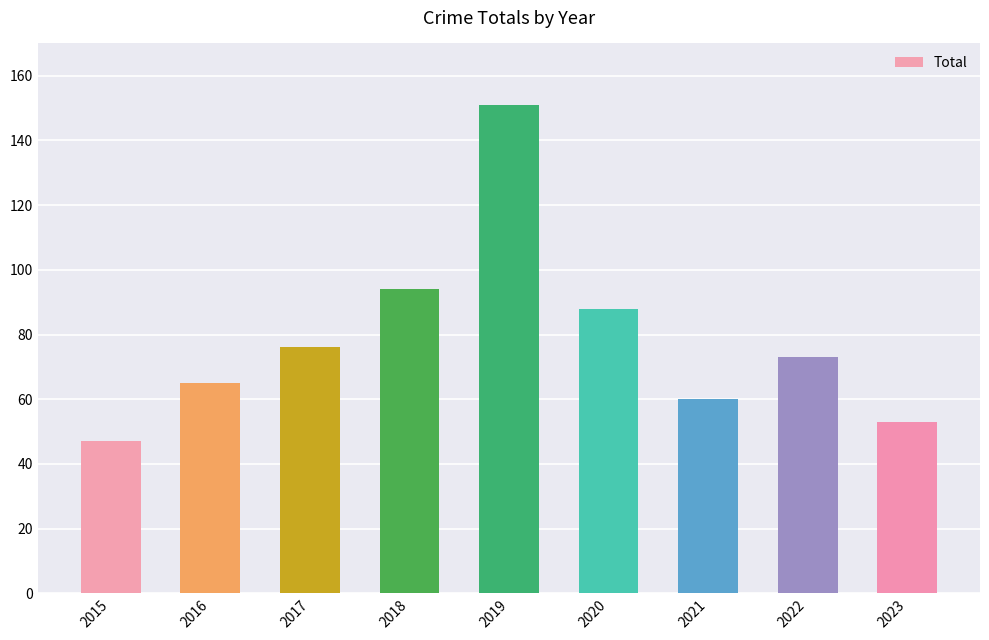

True or false: the data shows 151 at 2019.

True